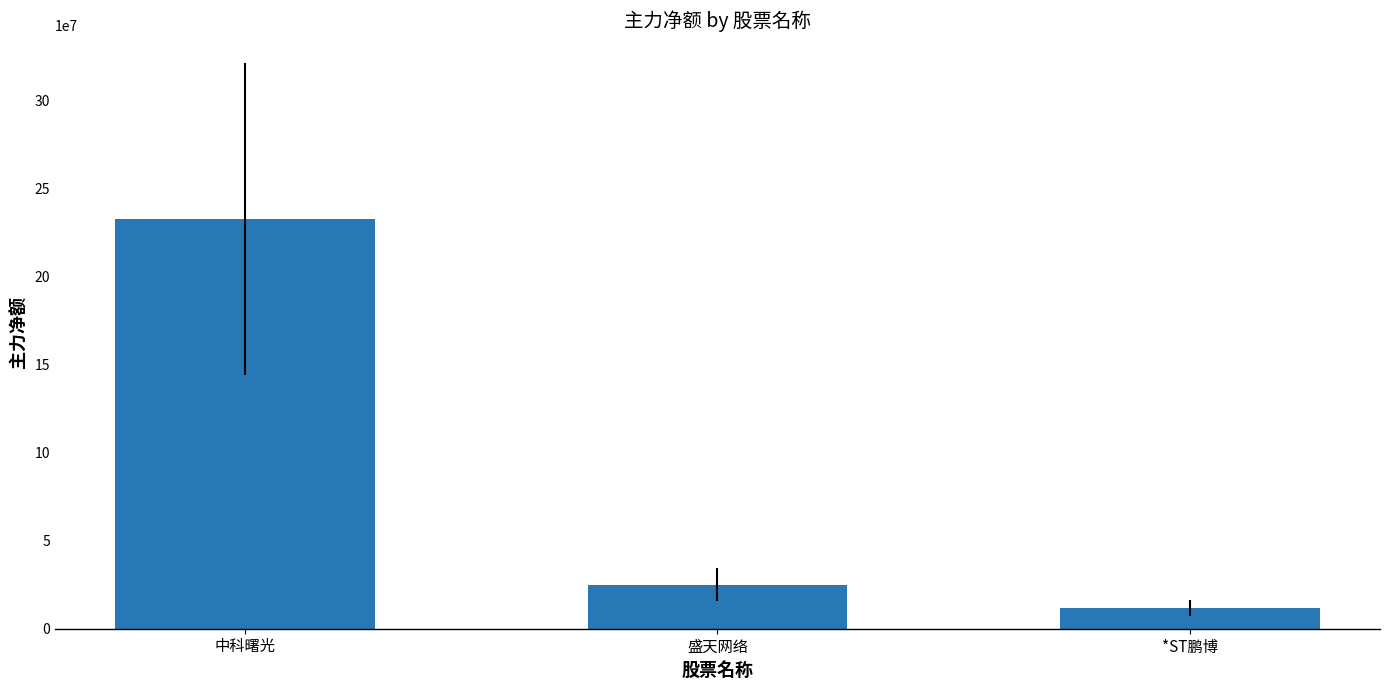

At which label is the value closest to 122264610?

盛天网络